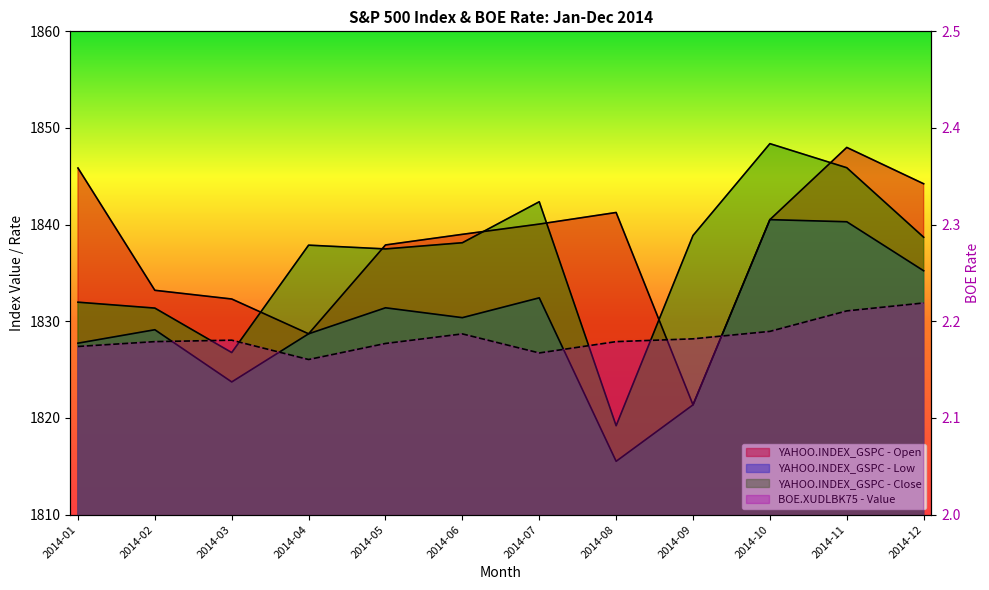

Reading left to right, extract all data points from this chart.

BOE.XUDLBK75 - Value: 2014-01=2.2	2014-02=2.2	2014-03=2.2	2014-04=2.2	2014-05=2.2	2014-06=2.2	2014-07=2.2	2014-08=2.2	2014-09=2.2	2014-10=2.2	2014-11=2.2	2014-12=2.2
YAHOO.INDEX_GSPC - Open: 2014-01=1845.9	2014-02=1833.2	2014-03=1832.3	2014-04=1828.7	2014-05=1837.9	2014-06=1839.0	2014-07=1840.1	2014-08=1841.3	2014-09=1821.4	2014-10=1840.5	2014-11=1848.0	2014-12=1844.2
YAHOO.INDEX_GSPC - Low: 2014-01=1827.7	2014-02=1829.1	2014-03=1823.7	2014-04=1828.7	2014-05=1831.4	2014-06=1830.4	2014-07=1832.4	2014-08=1815.5	2014-09=1821.4	2014-10=1840.5	2014-11=1840.3	2014-12=1835.2
YAHOO.INDEX_GSPC - Close: 2014-01=1832.0	2014-02=1831.4	2014-03=1826.8	2014-04=1837.9	2014-05=1837.5	2014-06=1838.1	2014-07=1842.4	2014-08=1819.2	2014-09=1838.9	2014-10=1848.4	2014-11=1845.9	2014-12=1838.7